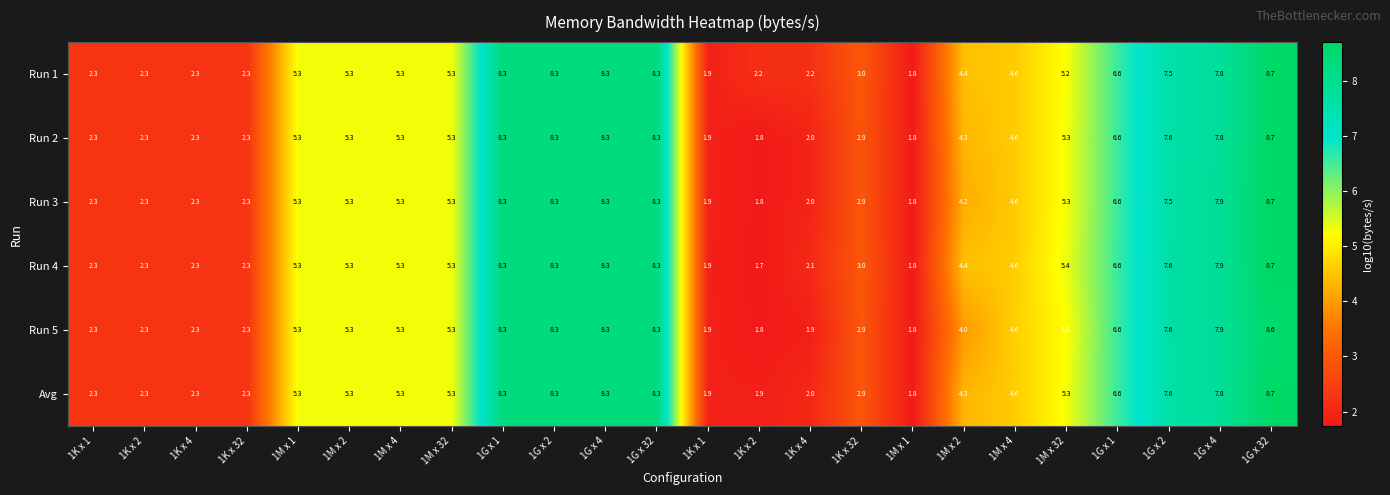

How many data points in Run 4 are above 5?

13